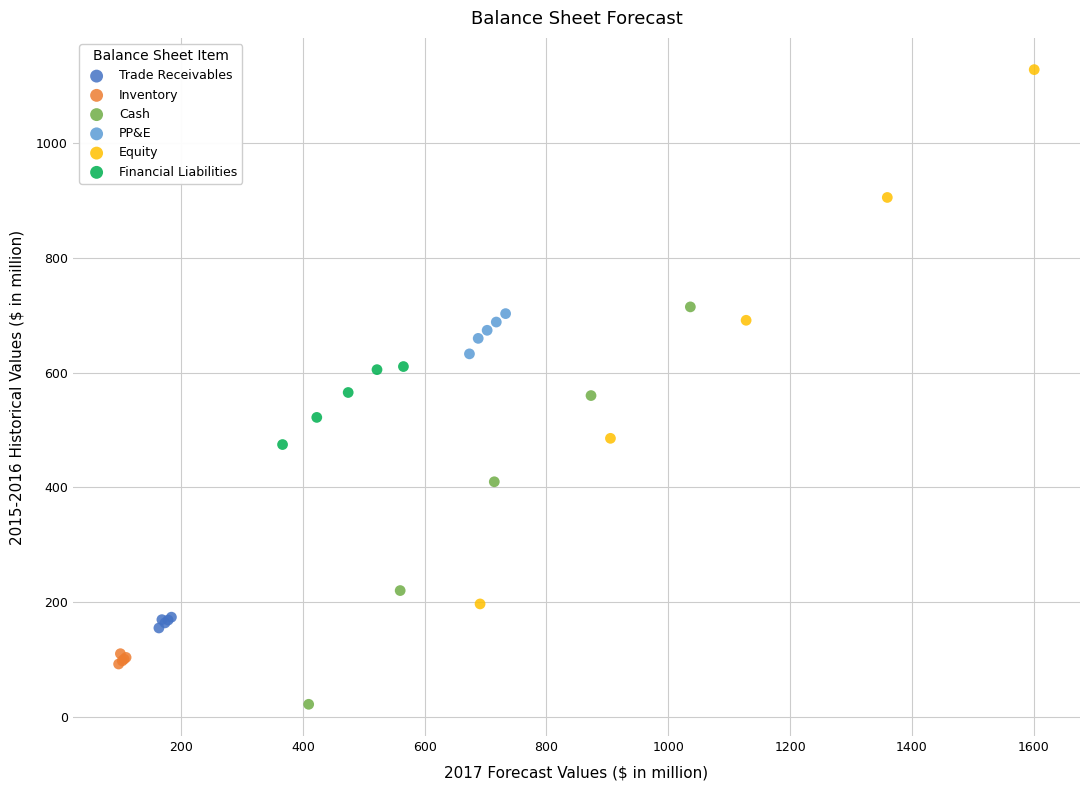

Which series has the widest spread of Y values?

Equity